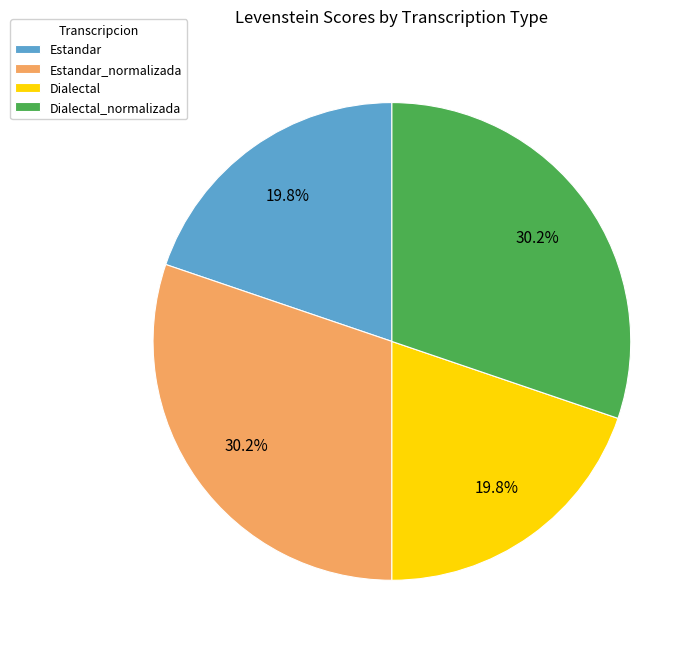

How many slices are in this pie chart?

4